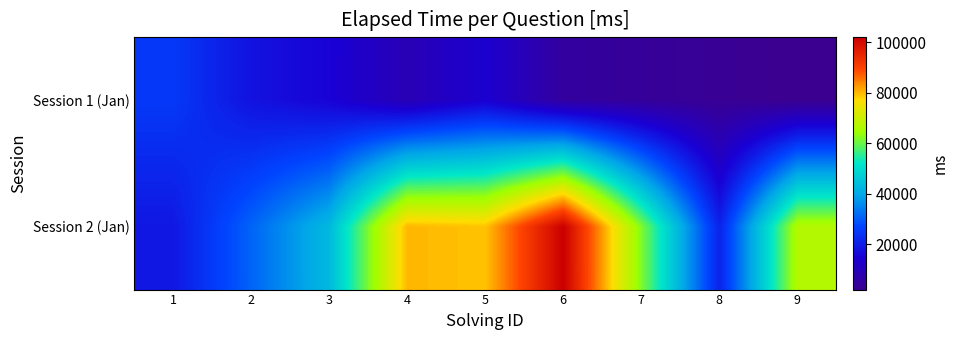

List the series in order of their peak value, highest first.

Session 2 (Jan), Session 1 (Jan)